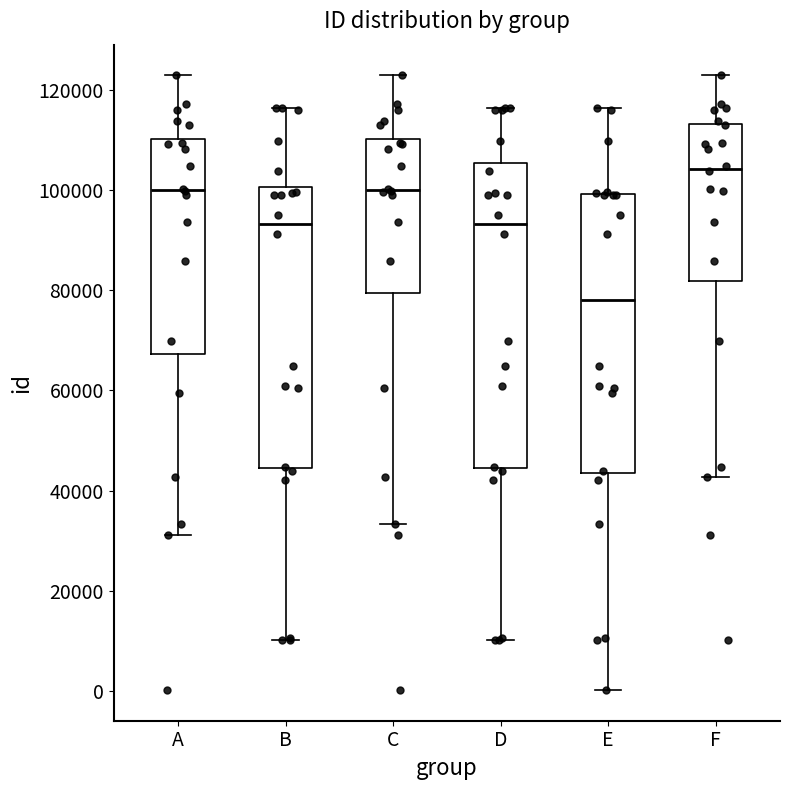

Comparing the boxes themselves (not the whiskers), which one is the tallest?

D